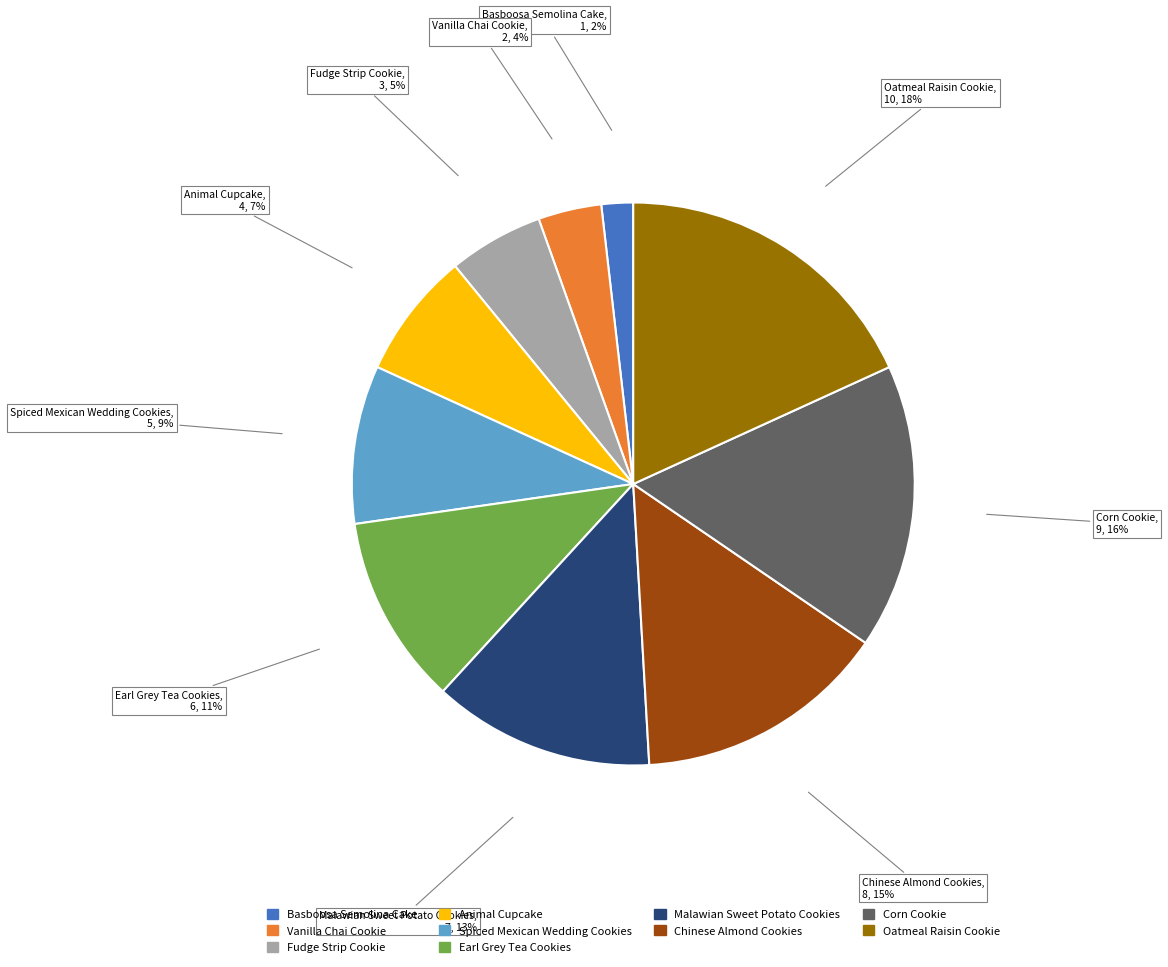

Count the number of slices in the pie.

10